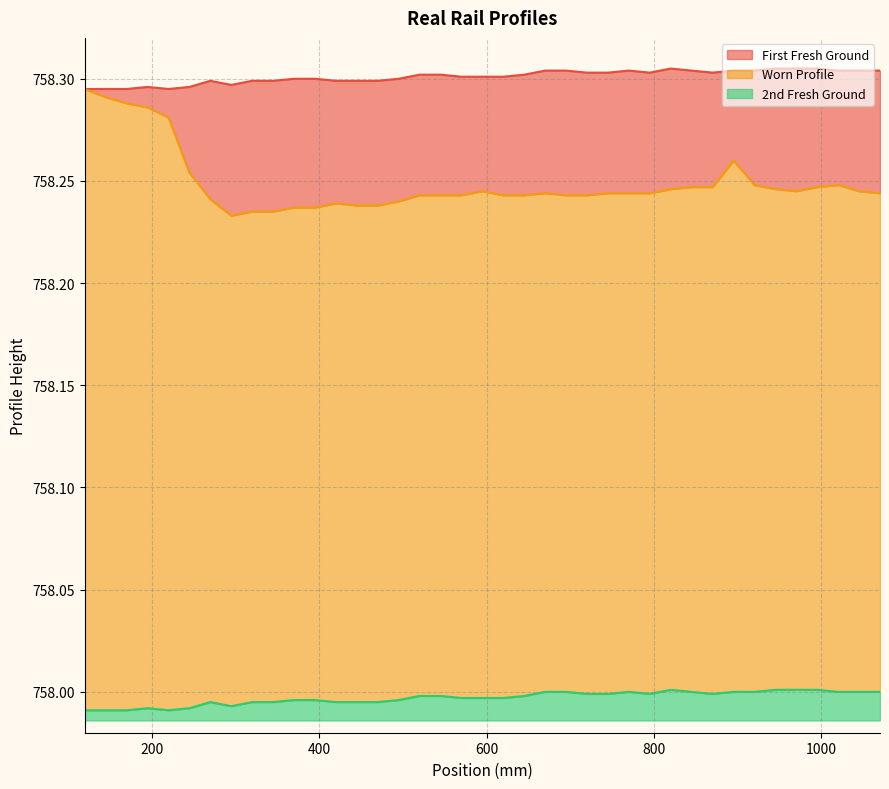

Reading left to right, list all the values displayed in this chart.

First Fresh Ground: 758.3	758.3	758.3	758.3	758.3	758.3	758.3	758.3	758.3	758.3	758.3	758.3	758.3	758.3	758.3	758.3	758.3	758.3	758.3	758.3	758.3	758.3	758.3	758.3	758.3	758.3	758.3	758.3	758.3	758.3	758.3	758.3	758.3	758.3	758.3	758.3	758.3	758.3	758.3
Worn Profile: 758.3	758.3	758.3	758.3	758.3	758.3	758.2	758.2	758.2	758.2	758.2	758.2	758.2	758.2	758.2	758.2	758.2	758.2	758.2	758.2	758.2	758.2	758.2	758.2	758.2	758.2	758.2	758.2	758.2	758.2	758.2	758.3	758.2	758.2	758.2	758.2	758.2	758.2	758.2
2nd Fresh Ground: 758.0	758.0	758.0	758.0	758.0	758.0	758.0	758.0	758.0	758.0	758.0	758.0	758.0	758.0	758.0	758.0	758.0	758.0	758.0	758.0	758.0	758.0	758.0	758.0	758.0	758.0	758.0	758.0	758.0	758.0	758.0	758.0	758.0	758.0	758.0	758.0	758.0	758.0	758.0